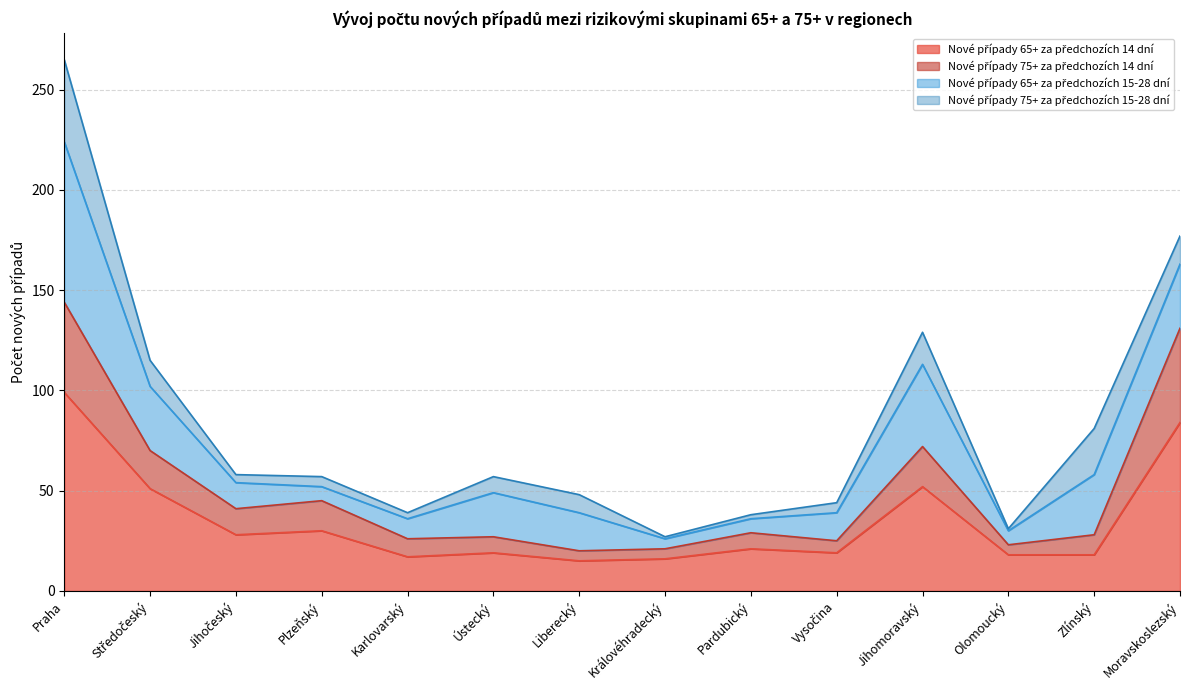

What is the sum of the Nové případy 75+ za předchozích 14 dní values at Olomoucký and Plzeňský?

68